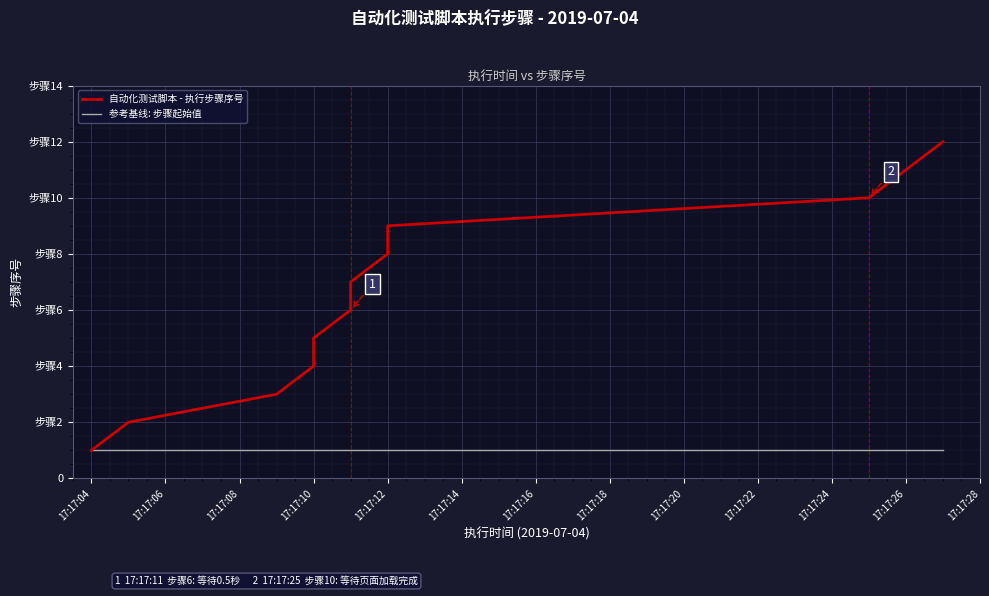

Which series has the largest range (max minus min)?

自动化测试脚本 - 执行步骤序号